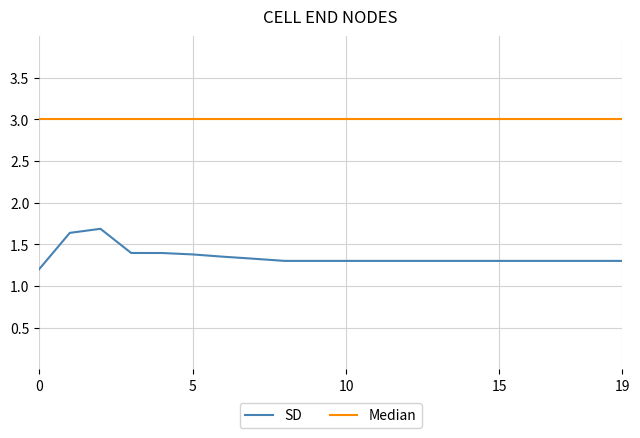

List the series in order of their overall mean, highest first.

Median, SD